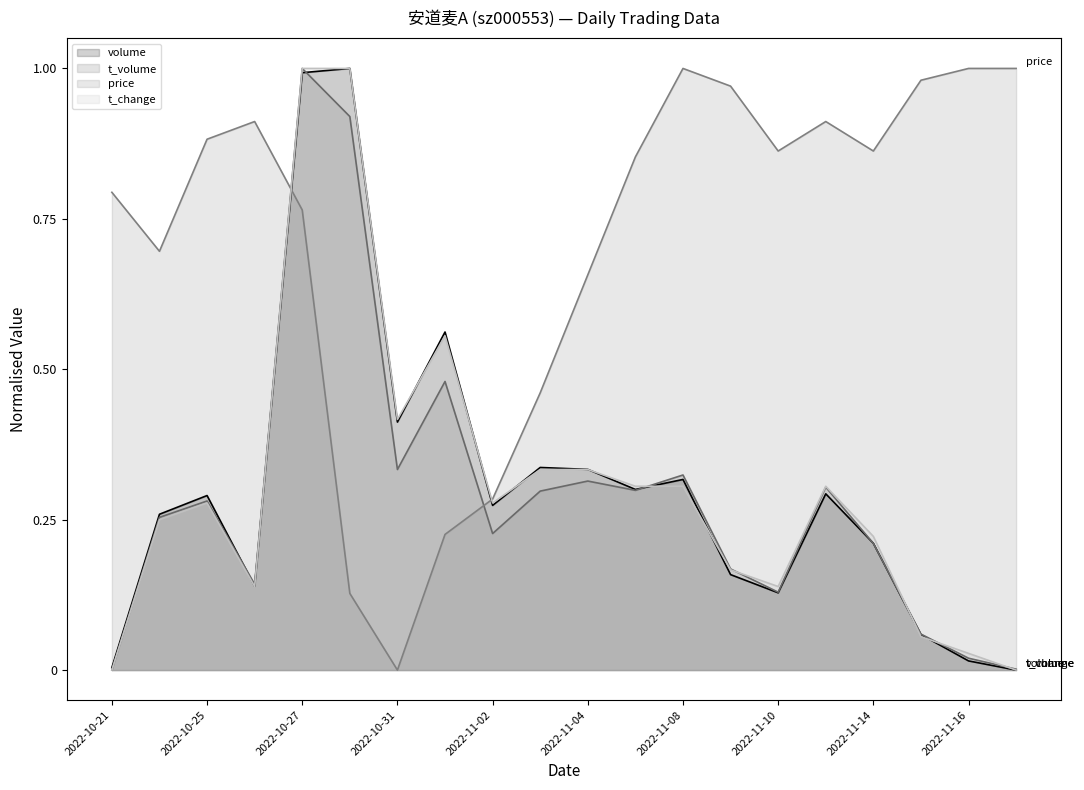

At which category is the sum across all series the highest?

2022-10-27